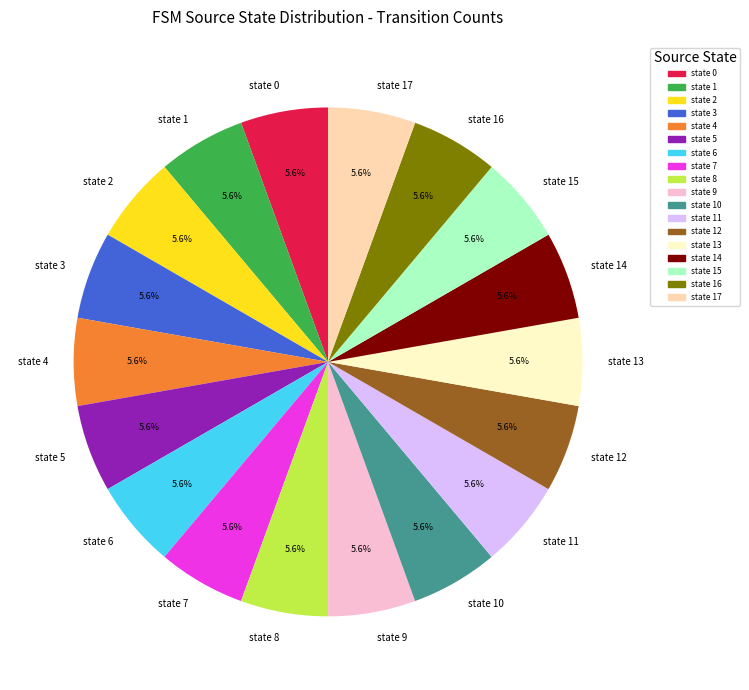

Approximately how many times larger is the value at state 4 compared to state 1?

1.0